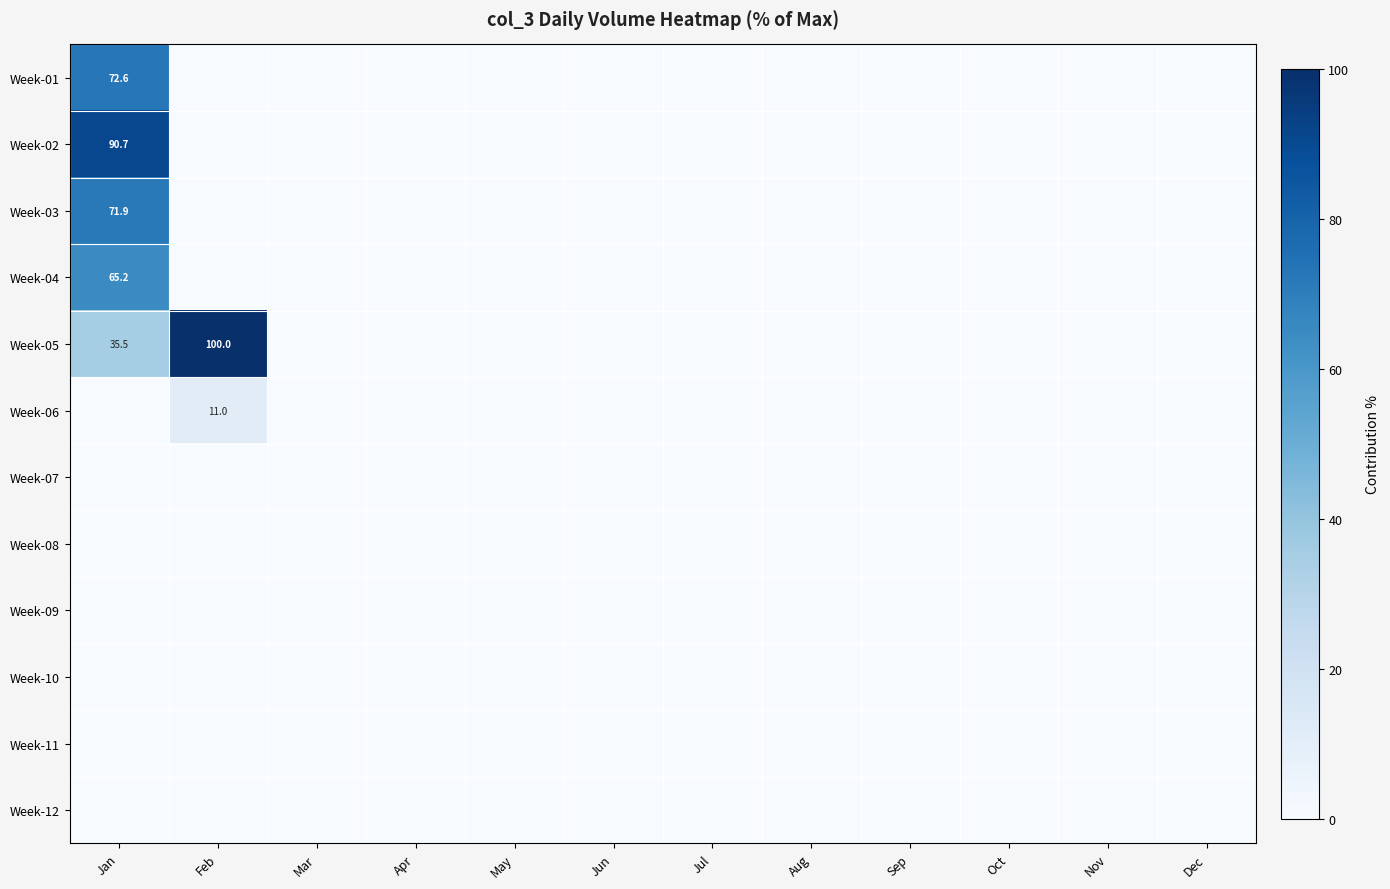

Count the number of data series in this chart.

12